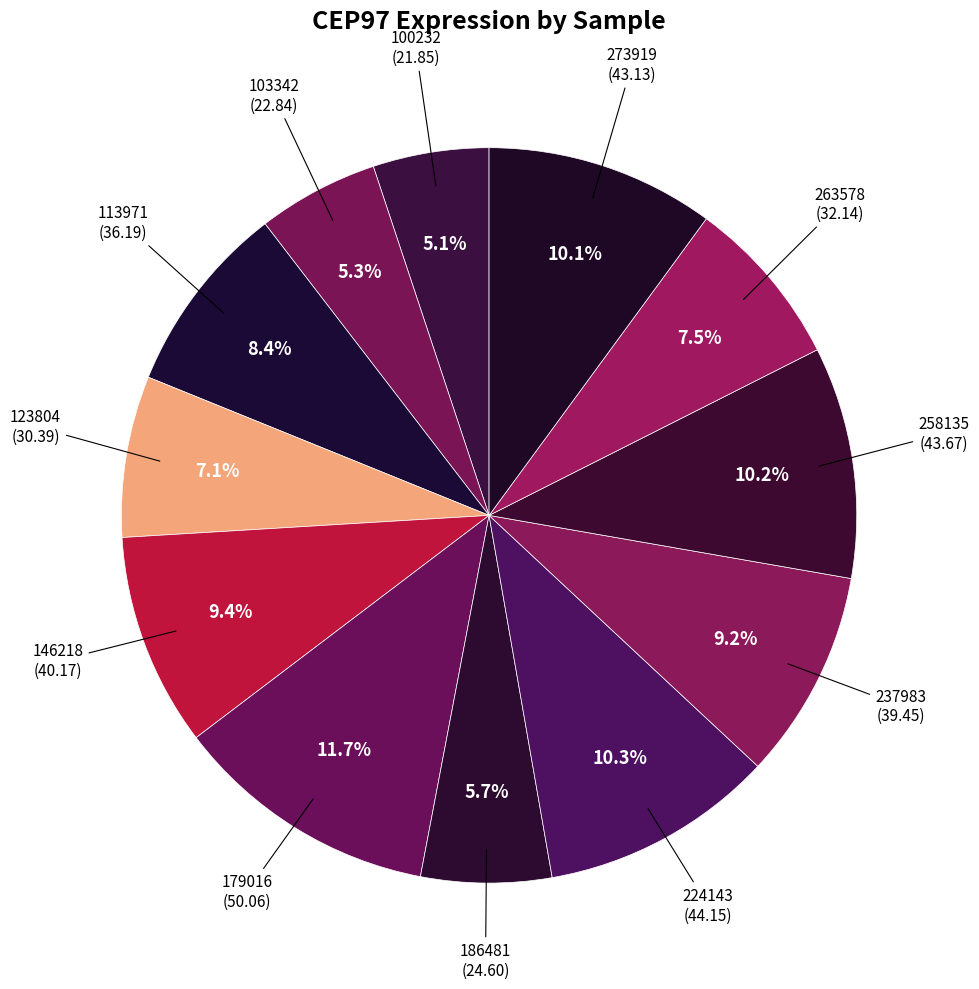

Count the number of slices in the pie.

12